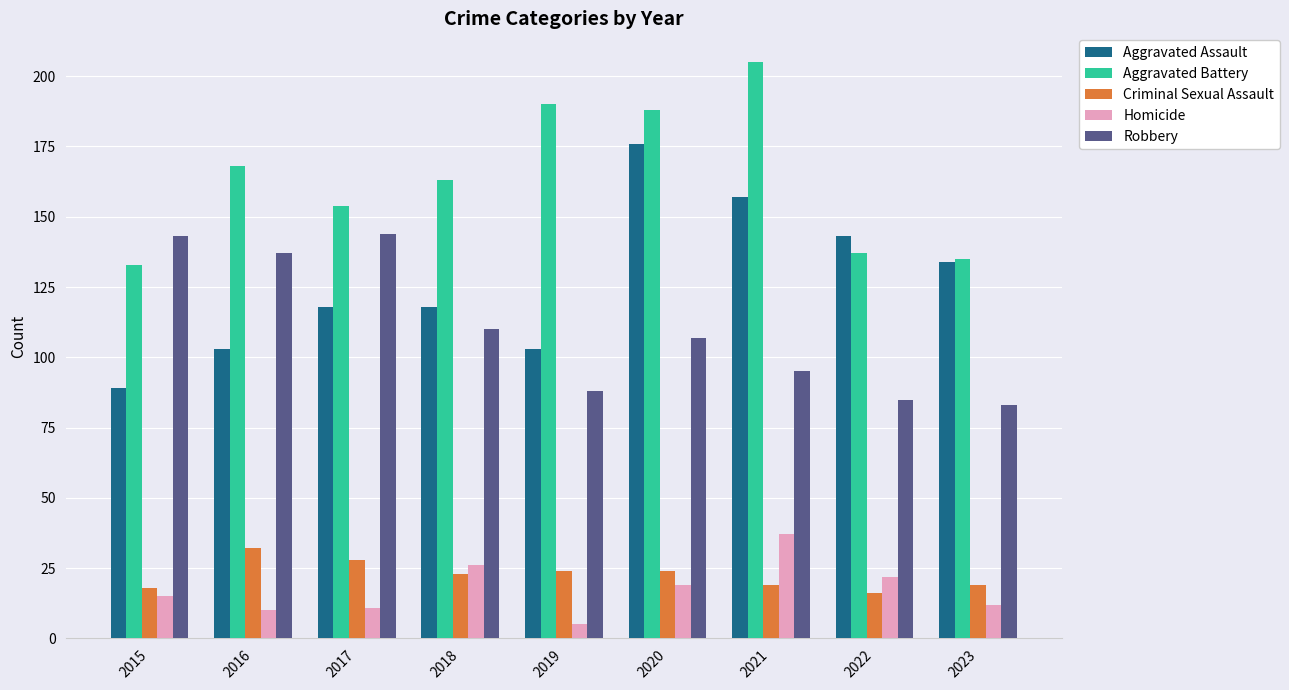

Which series has the largest total across all categories?

Aggravated Battery